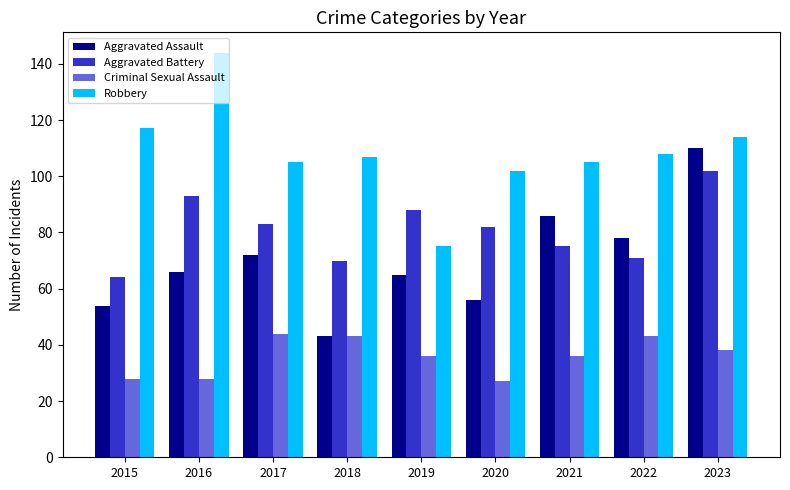

How many groups of bars are there?

9